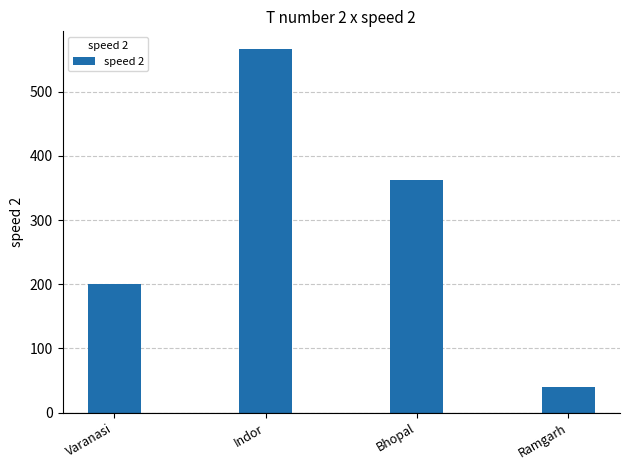

Which label corresponds to the largest value in the chart?

Indor